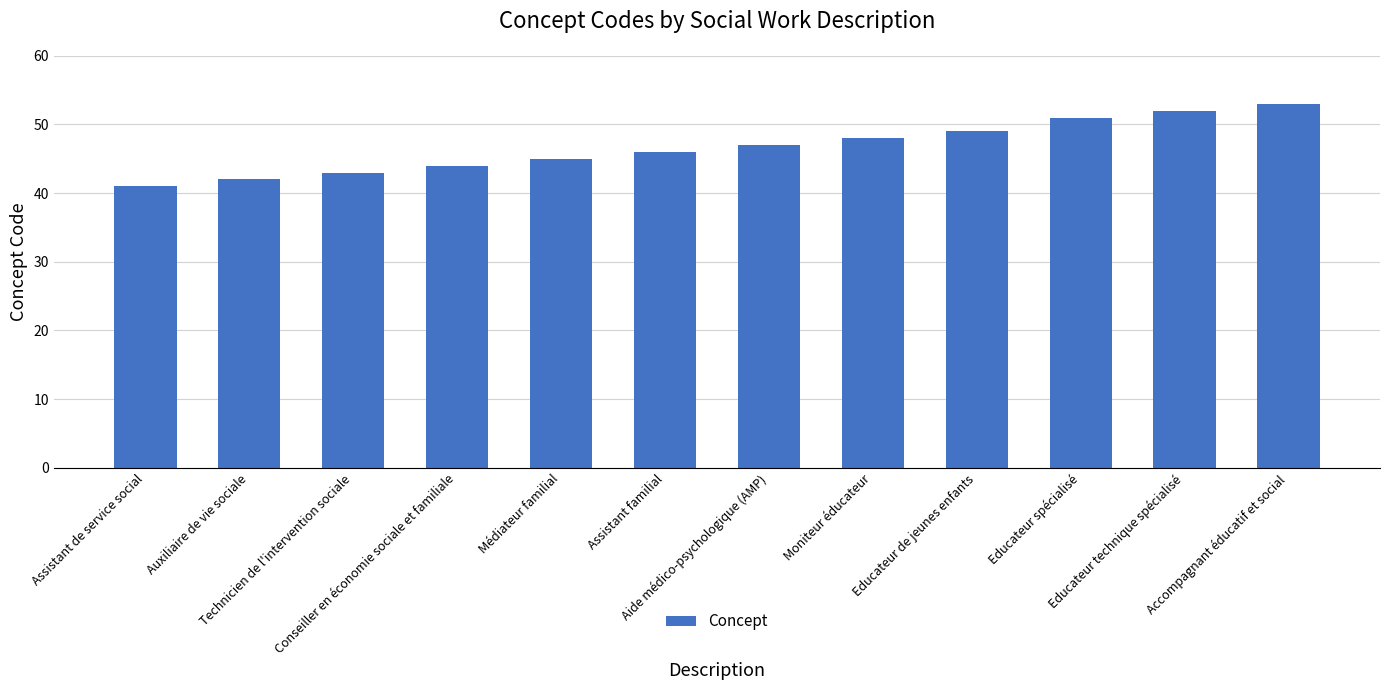

What is the smallest value displayed?

41